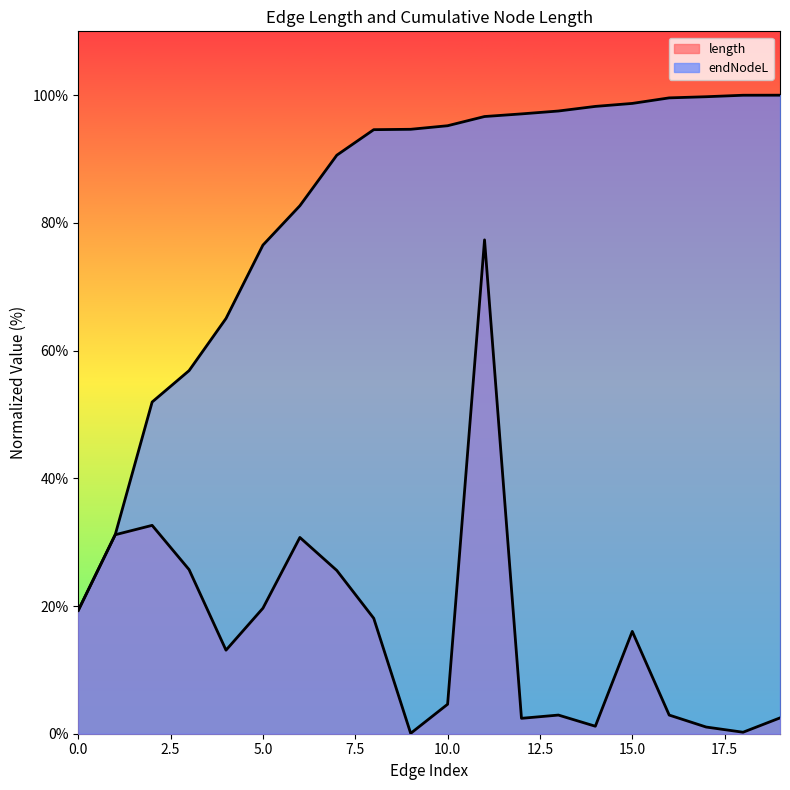

What is the difference between the maximum and second lowest values in the length series?

77.1